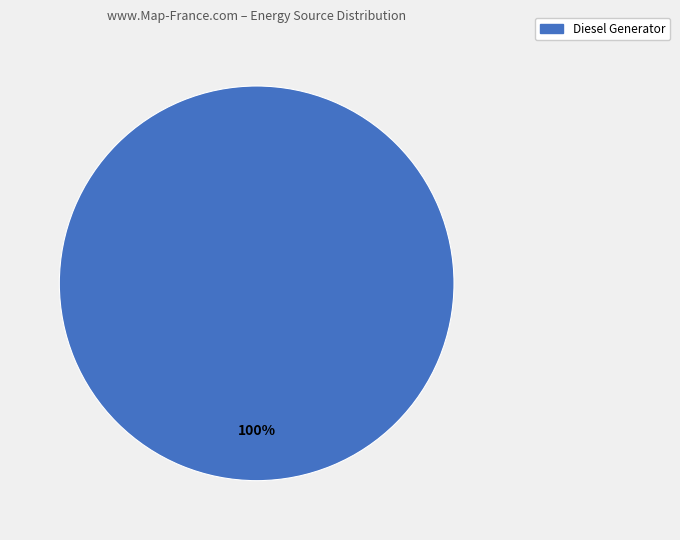

Is there any slice that represents more than half of the pie?

Yes